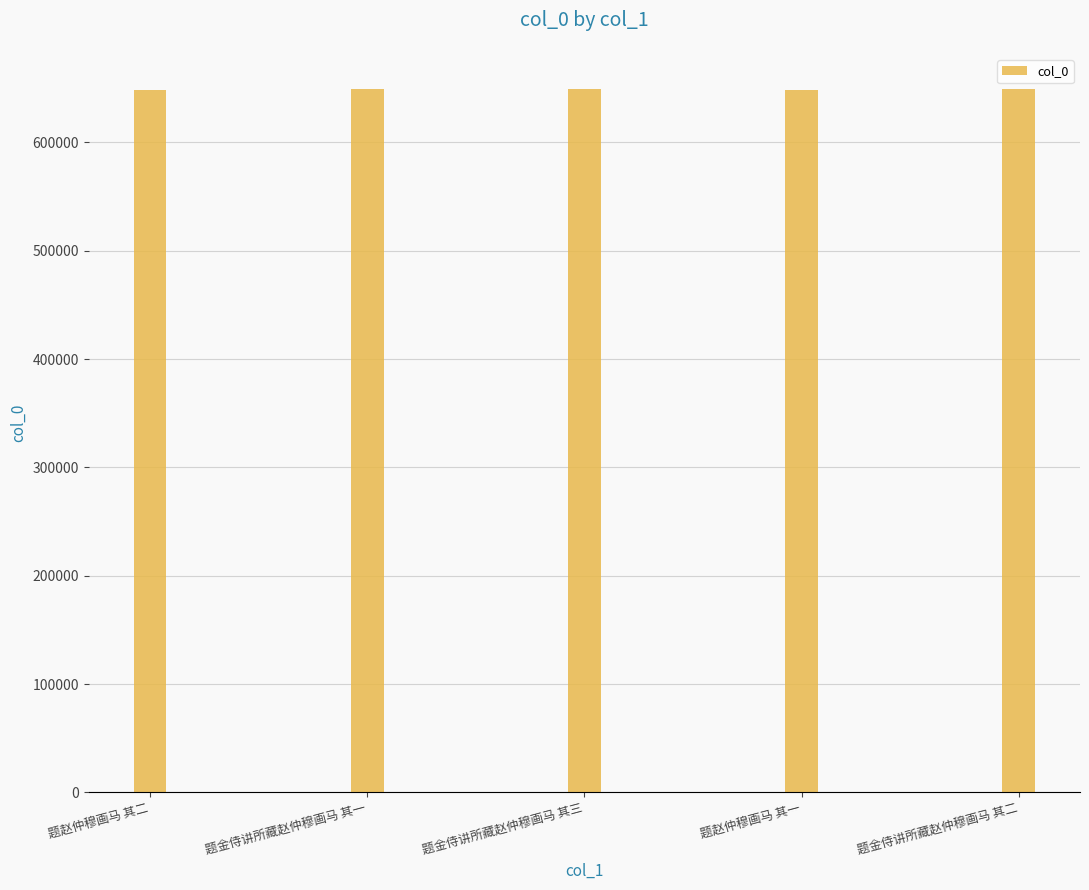

What is the smallest value displayed?

648400